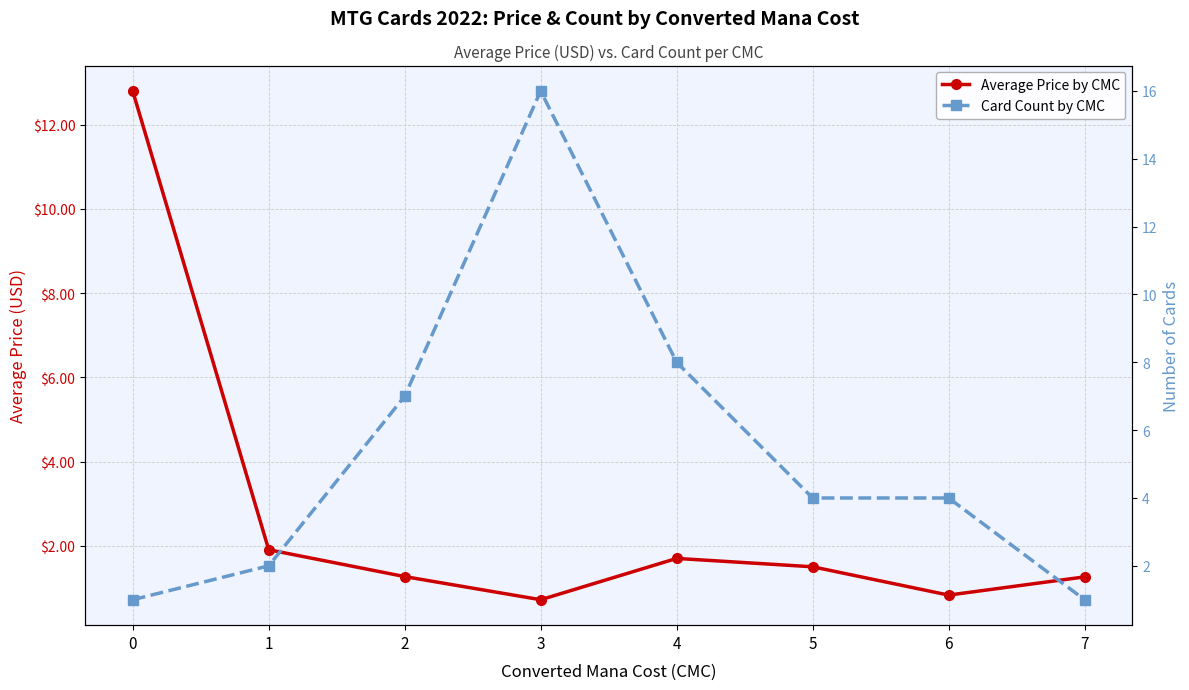

Is it true that Average Price by CMC equals 0.4 at 3?

False